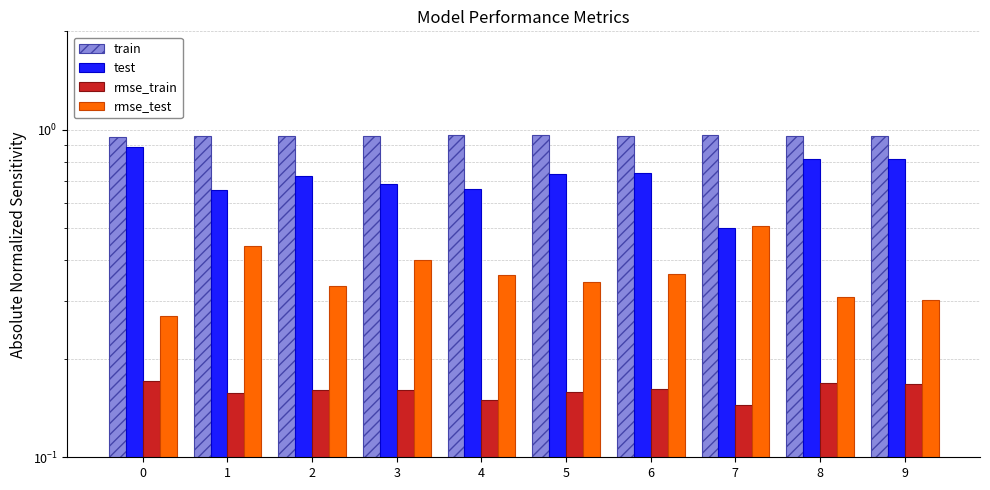

Count the number of data series in this chart.

4